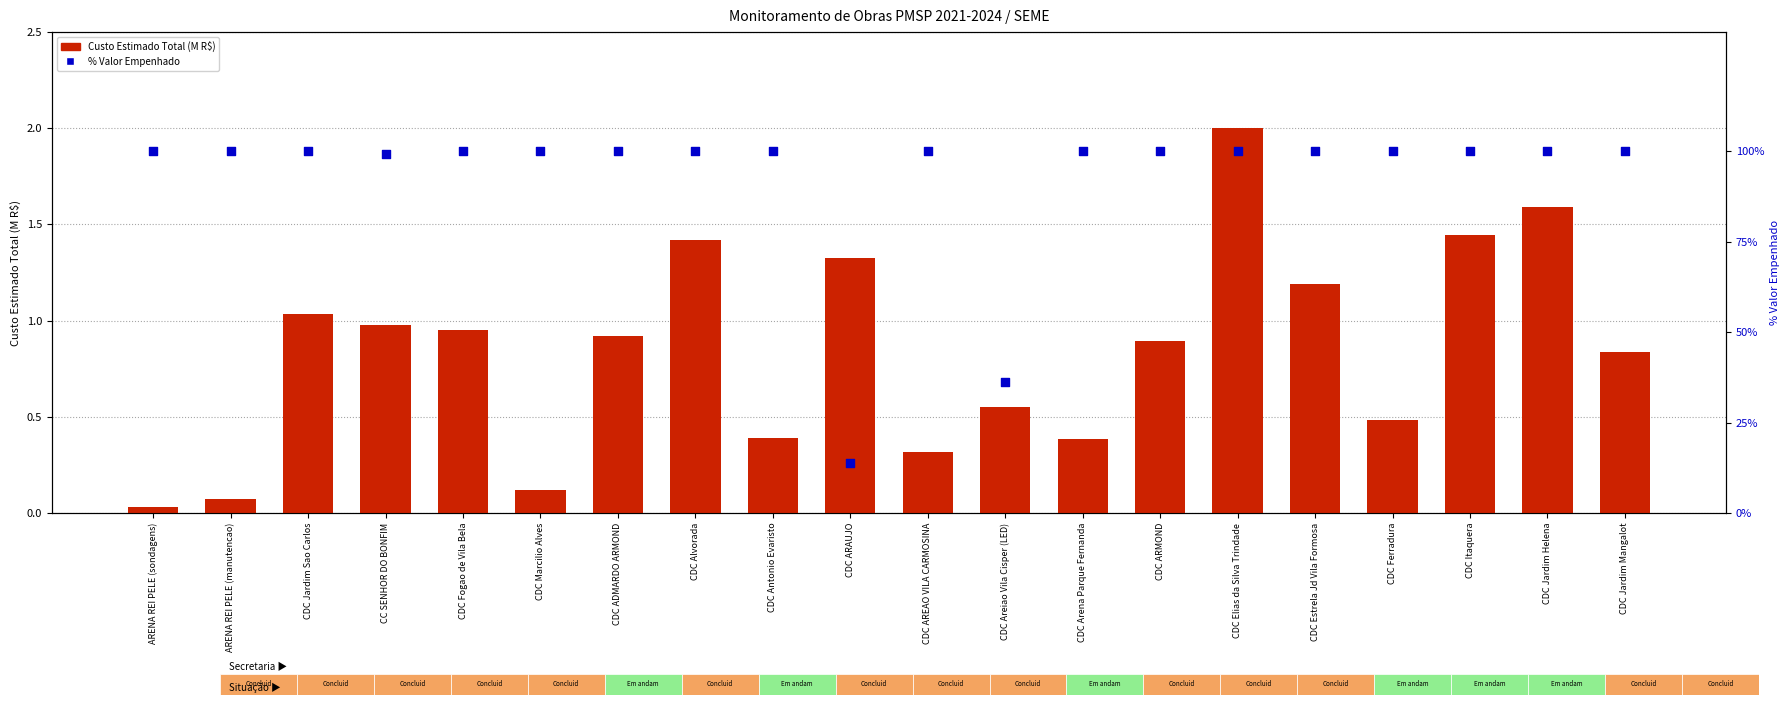

Which series contains the highest Y value?

% Valor Empenhado